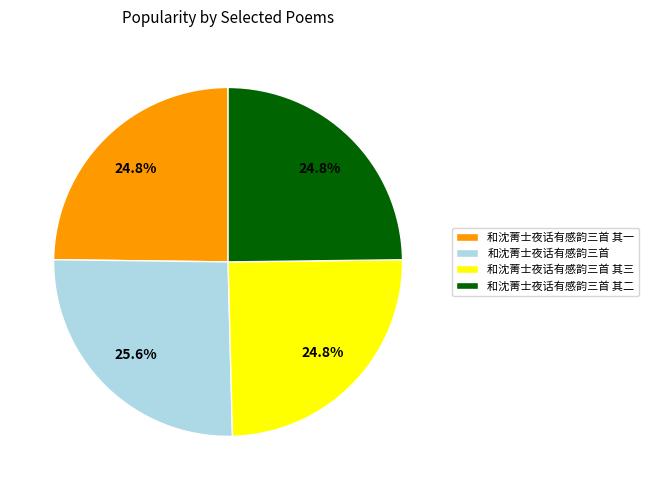

True or false: 和沈菁士夜话有感韵三首 accounts for 26% of the total.

True